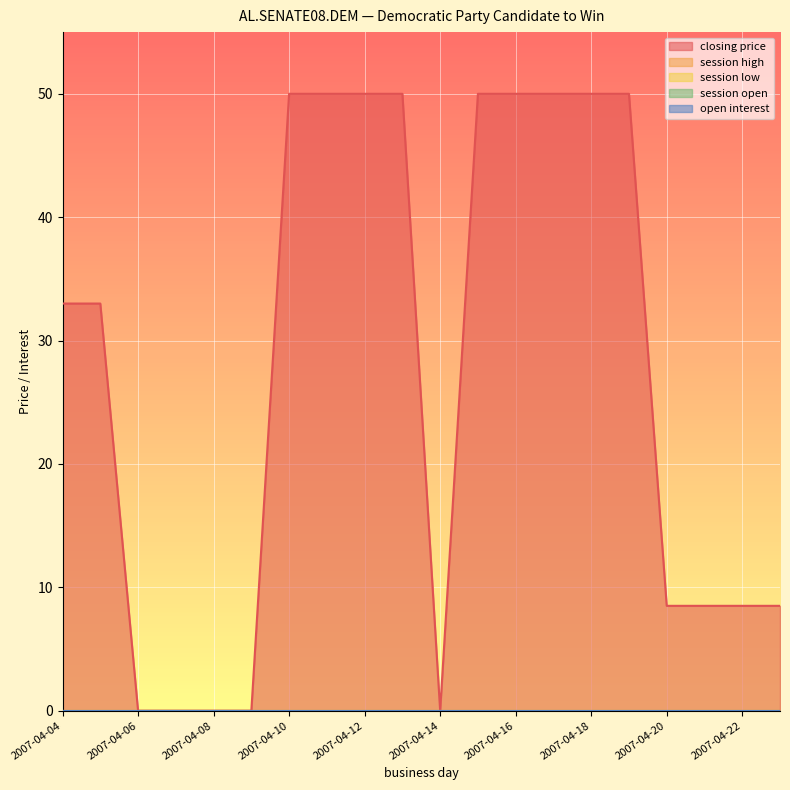

True or false: session high and closing price intersect in this chart.

False